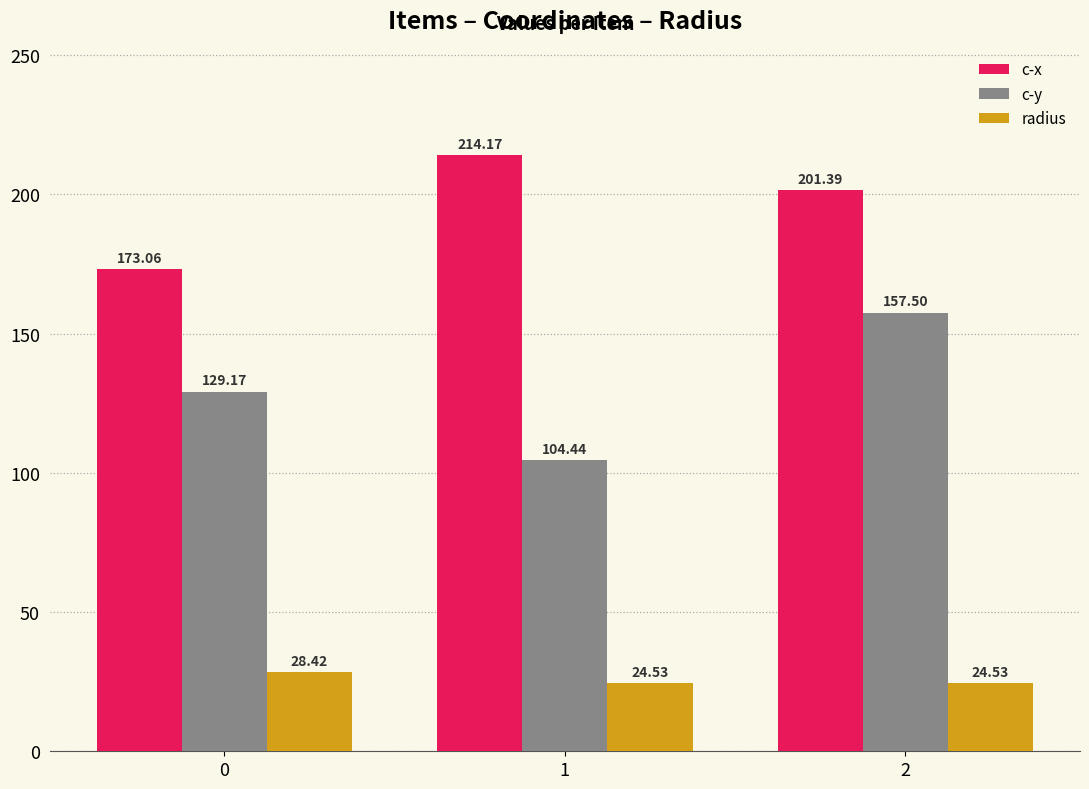

Rank the series by their average value, from lowest to highest.

radius, c-y, c-x